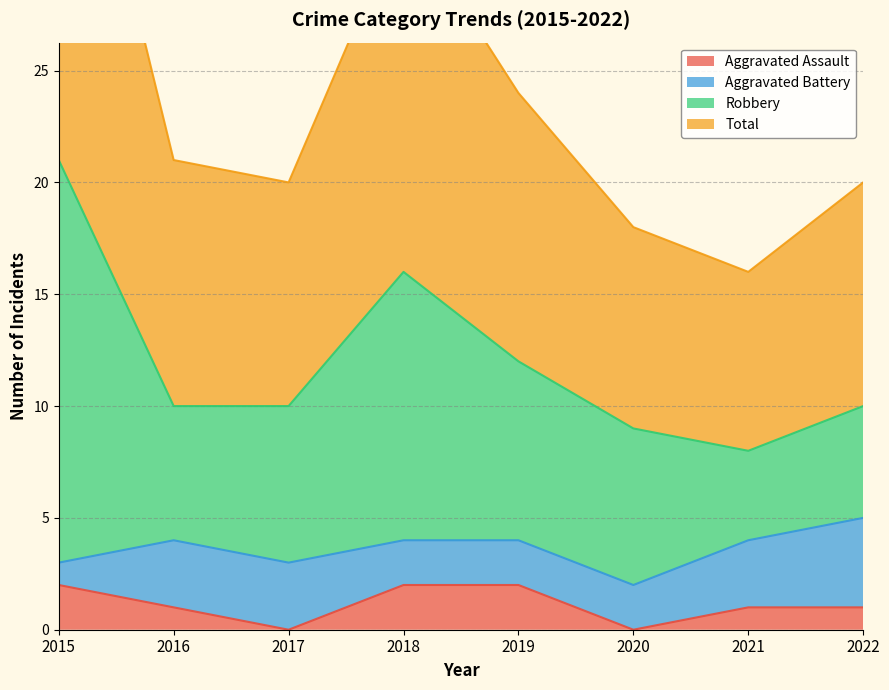

True or false: Total and Aggravated Assault intersect in this chart.

False